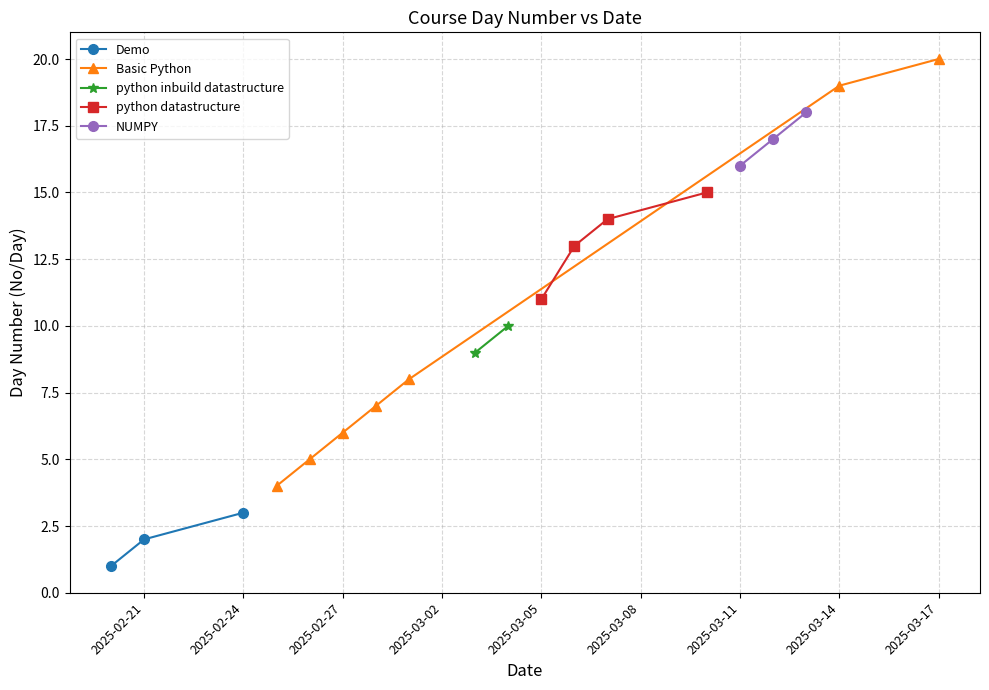

What is the difference between the values at 4 and 11?

8